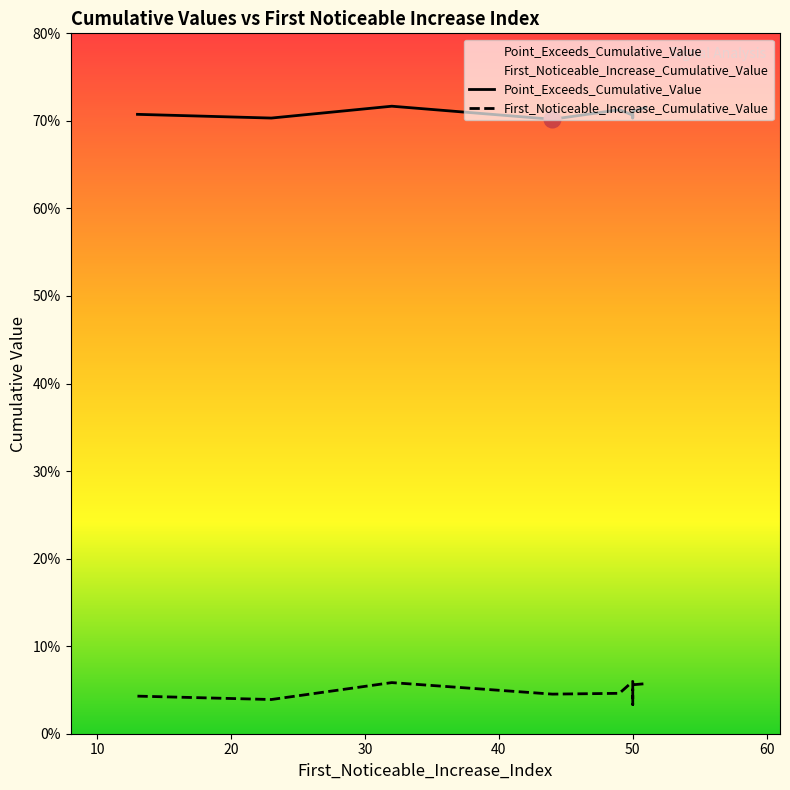

True or false: First_Noticeable_Increase_Cumulative_Value and Point_Exceeds_Cumulative_Value cross at least once.

False